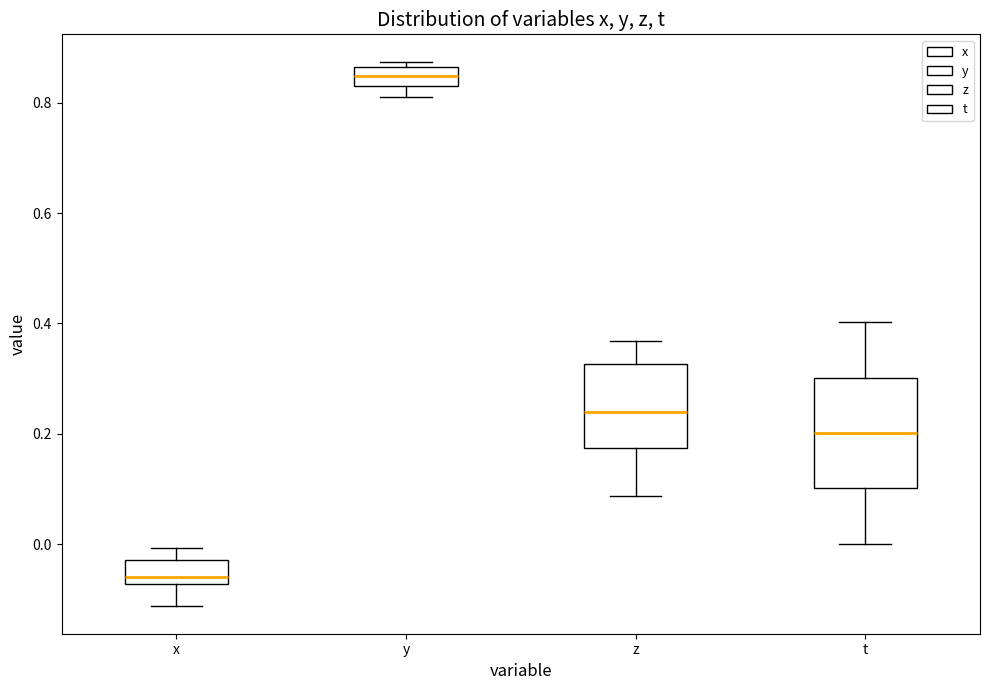

Which box's median line is the highest?

y